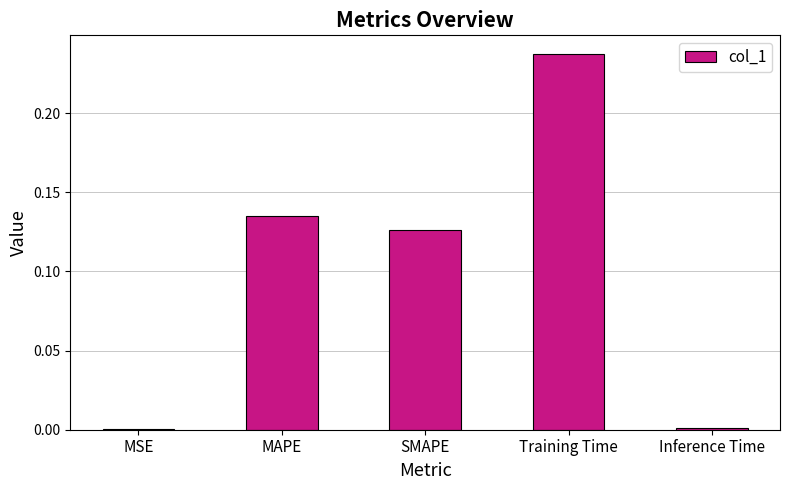

Are the bars horizontal?

No